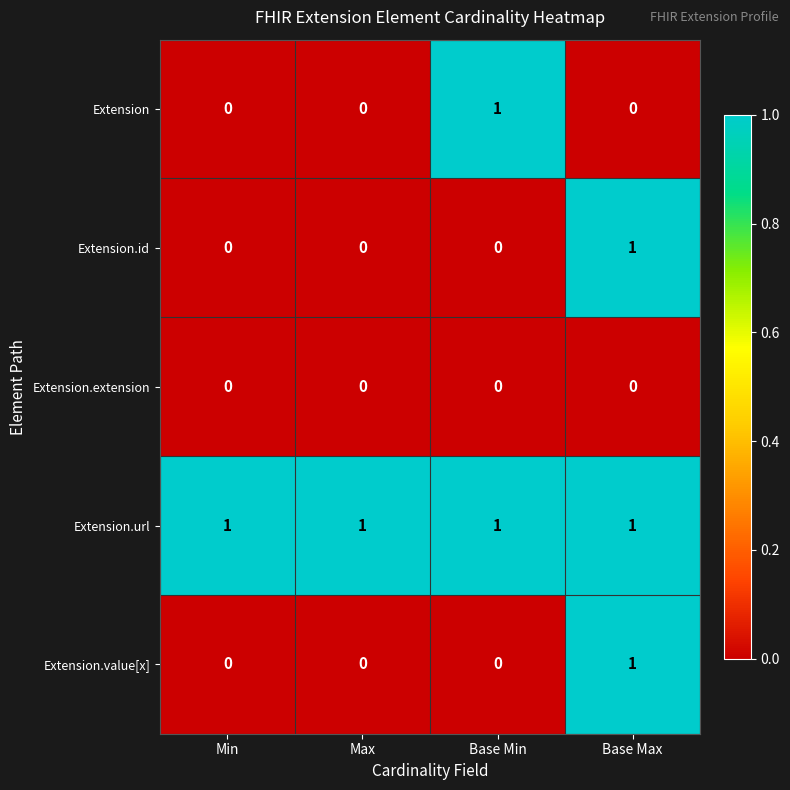

At which category is the sum across all series the highest?

Base Max